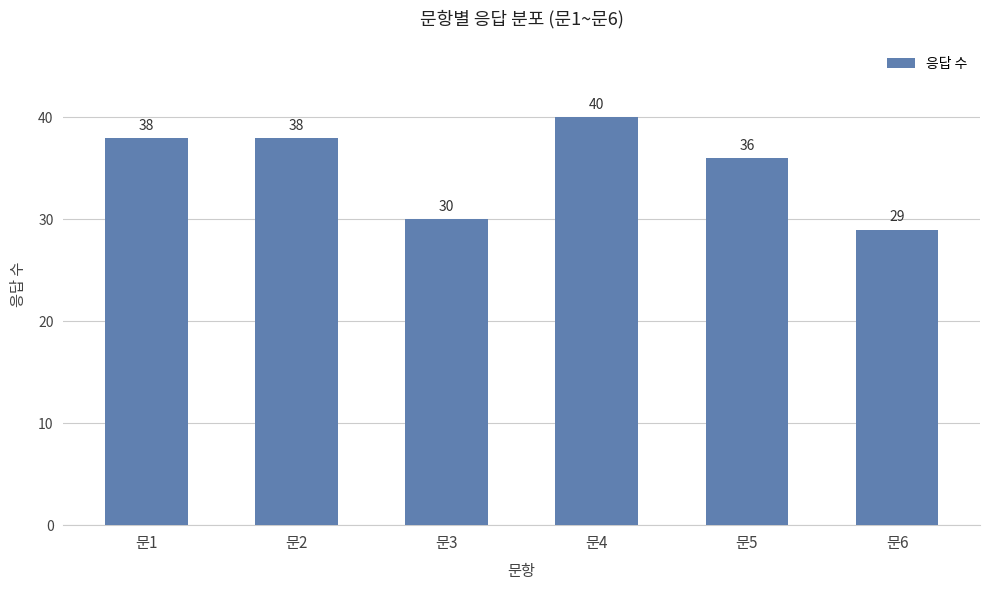

What is the sum of the values at 문6 and 문1?

67